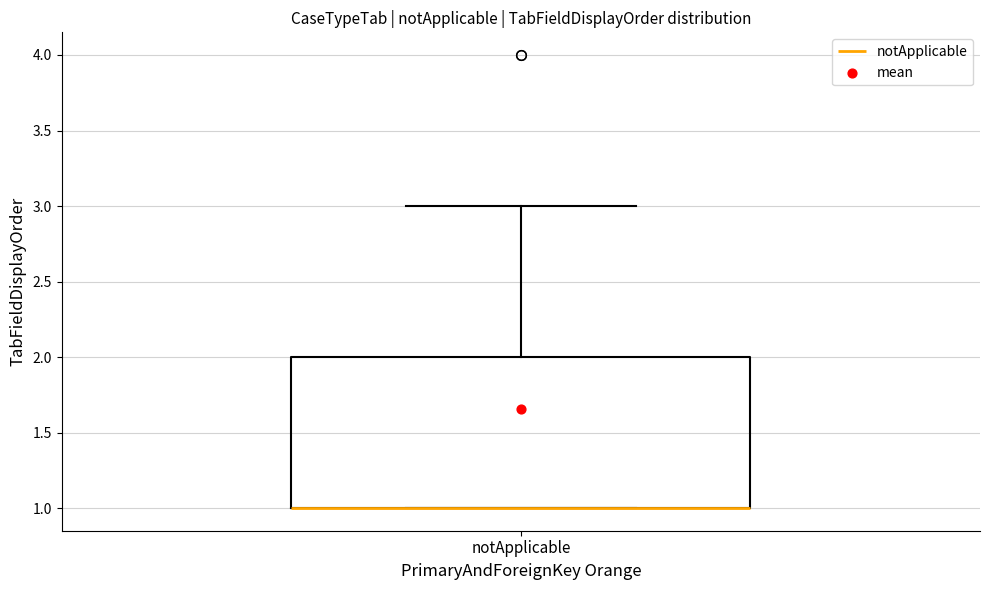

Where is the upper edge of the box for notApplicable on the y-axis? The values are not printed on the chart, so give them approximately, as read against the axis.

2